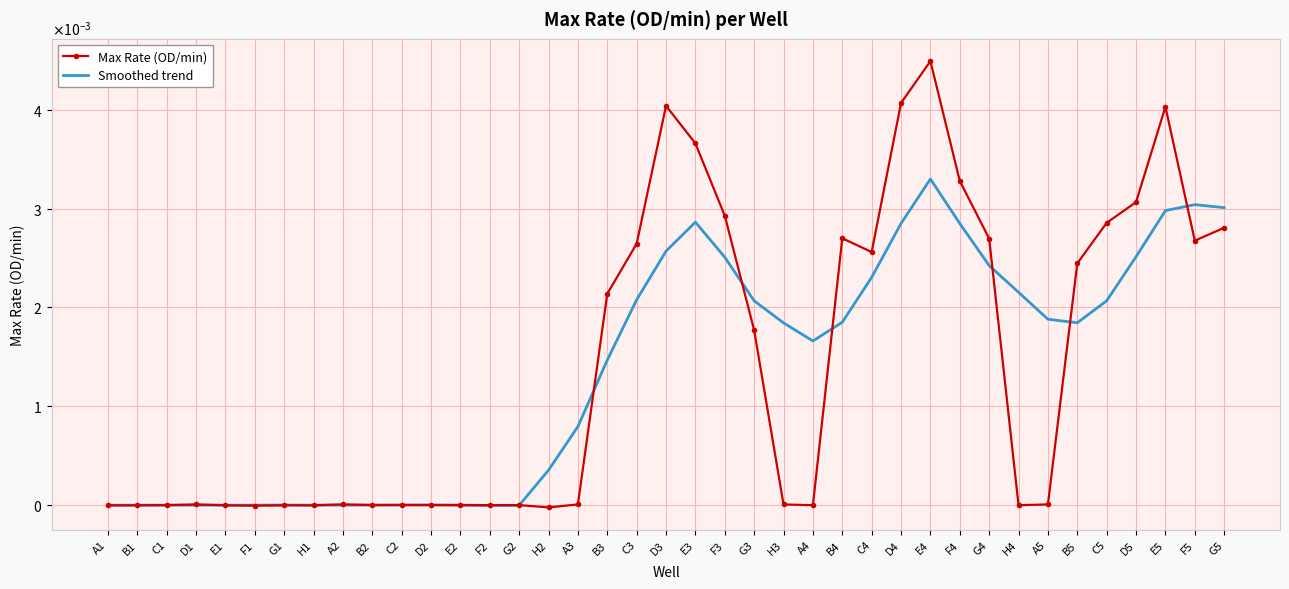

What are all the series names shown in the legend?

Max Rate (OD/min), Smoothed trend